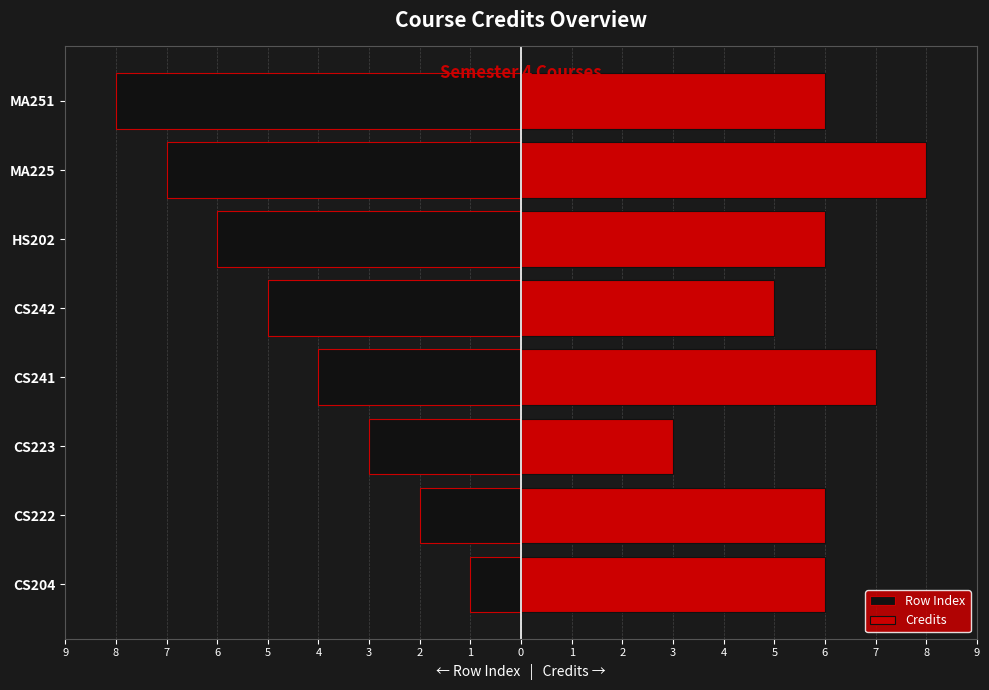

How many data points does each series have?

8